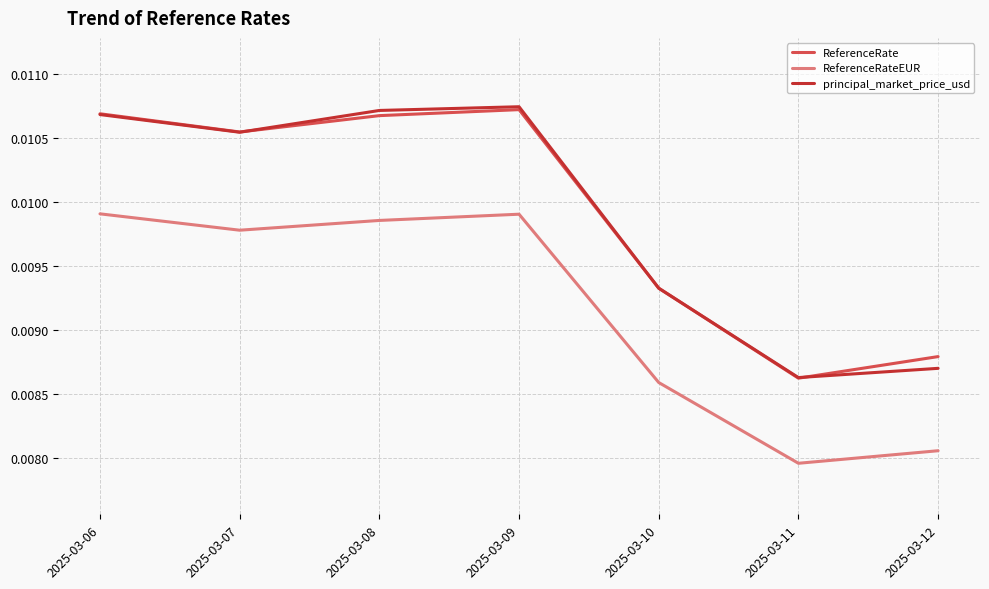

At how many categories does at least one series exceed 0?

7